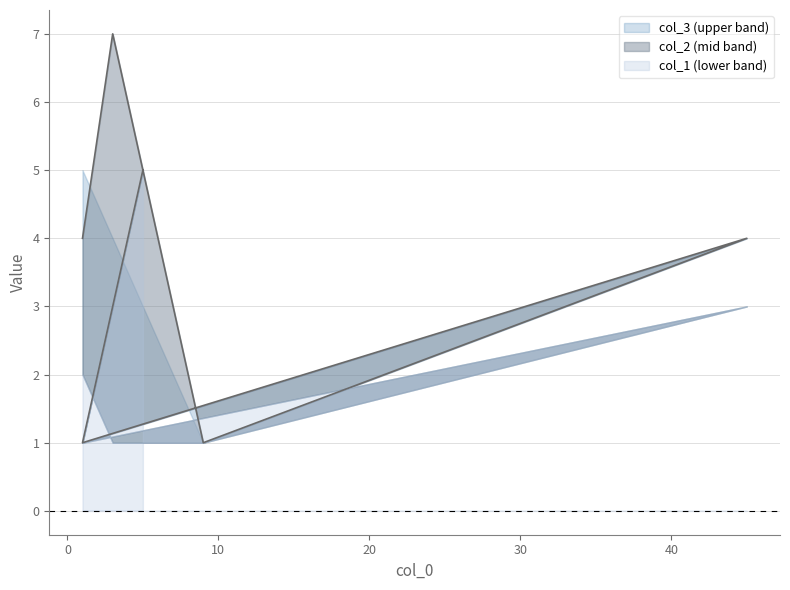

Which series has the widest spread of values?

col_2